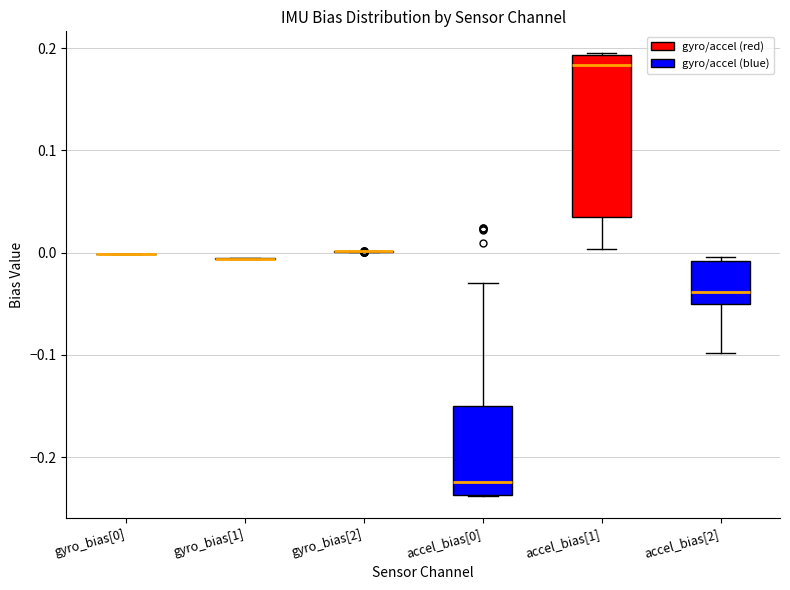

Where does the upper whisker of the box for accel_bias[0] end on the y-axis? The values are not printed on the chart, so give them approximately, as read against the axis.

-0.03